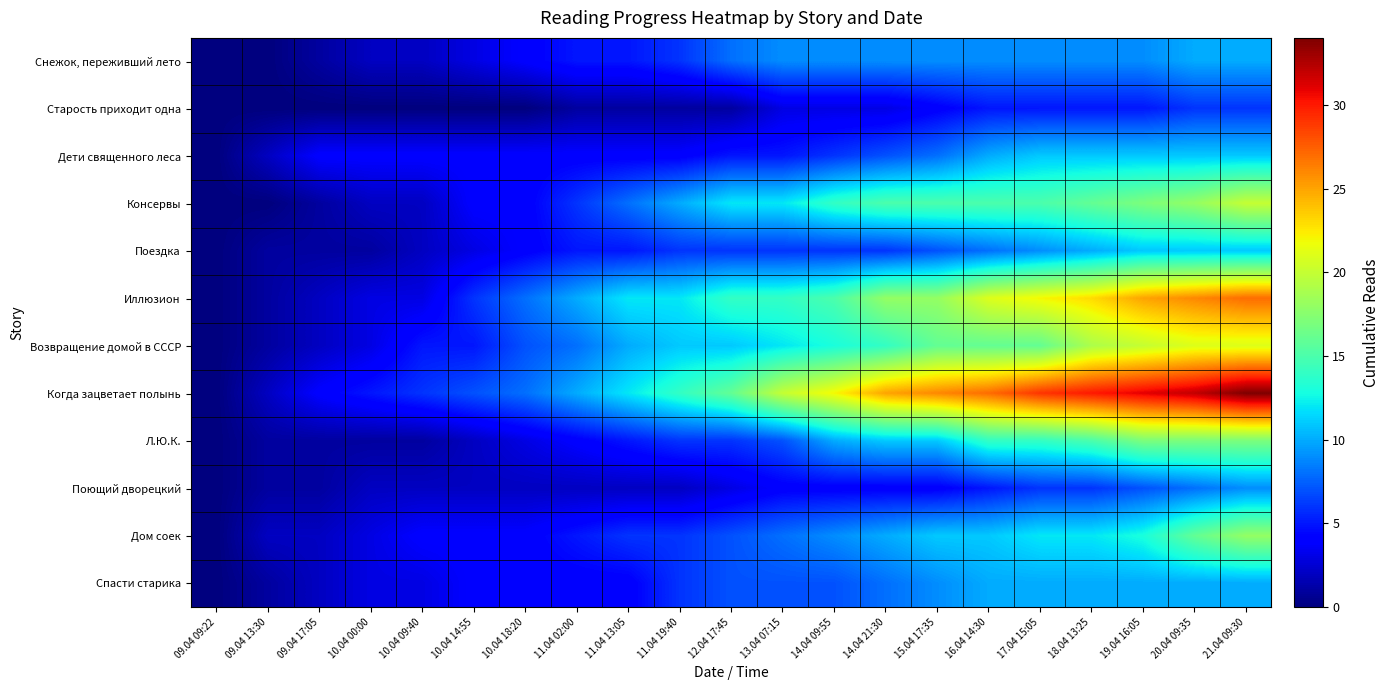

Which series has the largest total across all categories?

Когда зацветает полынь